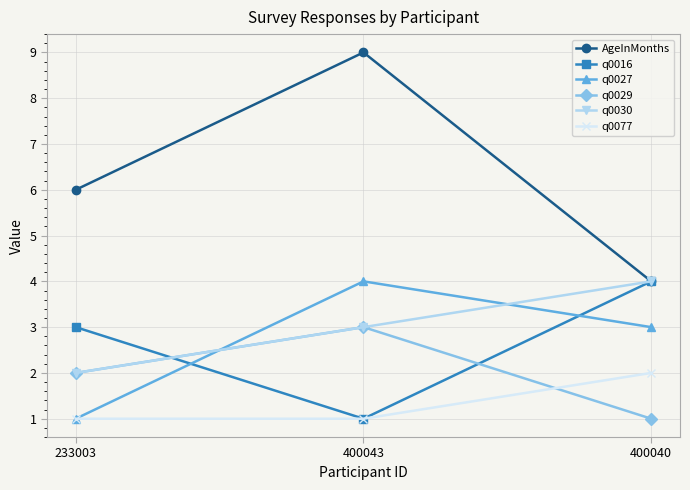

Is the value of q0016 at 233003 greater than the value of q0027 at 233003?

Yes